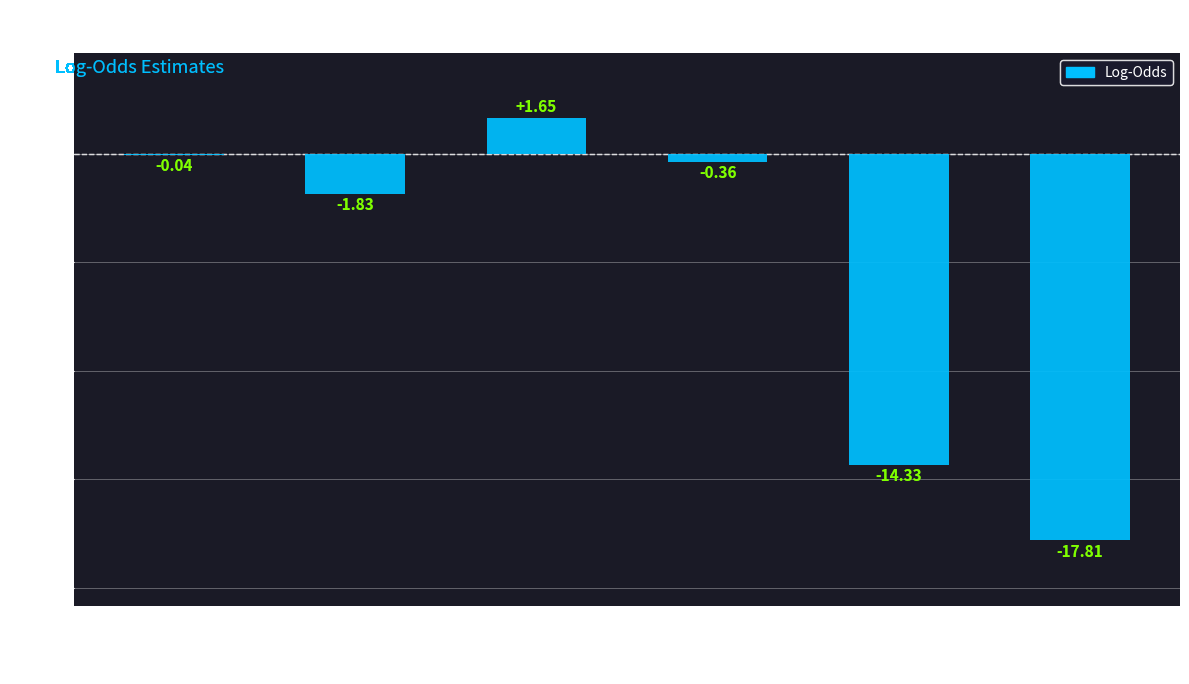

How many values exceed 0?

1